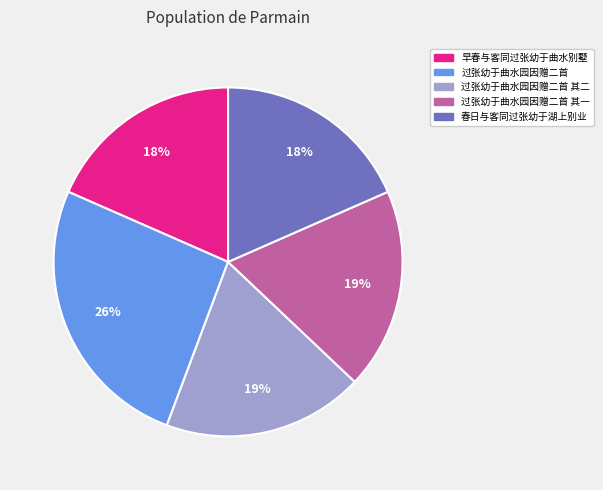

Is there any slice that represents more than half of the pie?

No